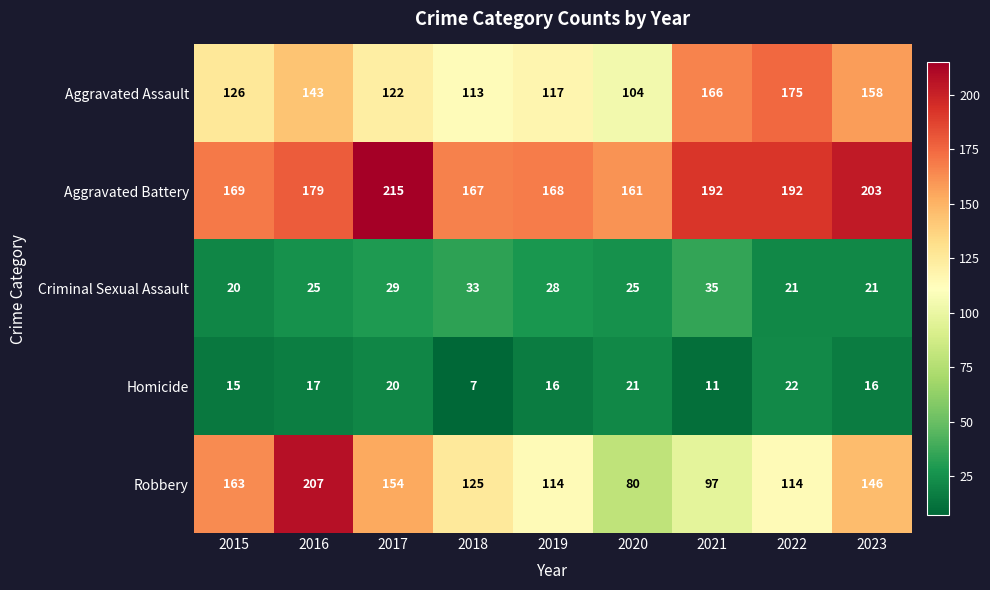

What is the sum of the Robbery values at 2021 and 2018?

222